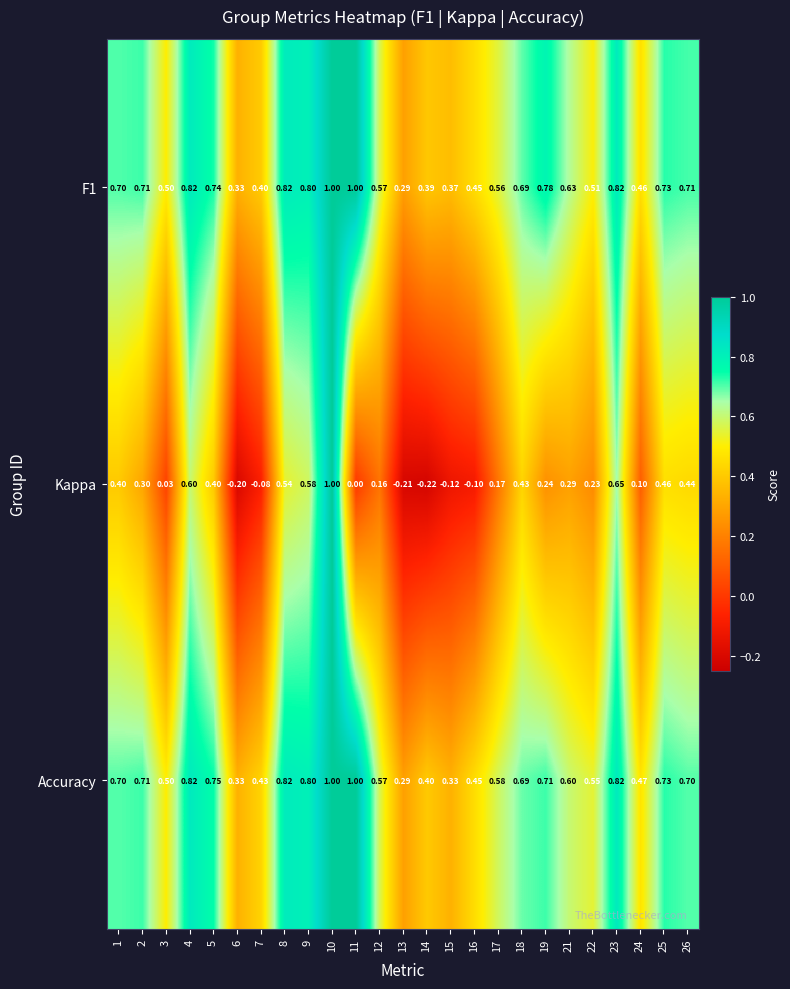

Which series changed the most between 10 and 23?

Kappa